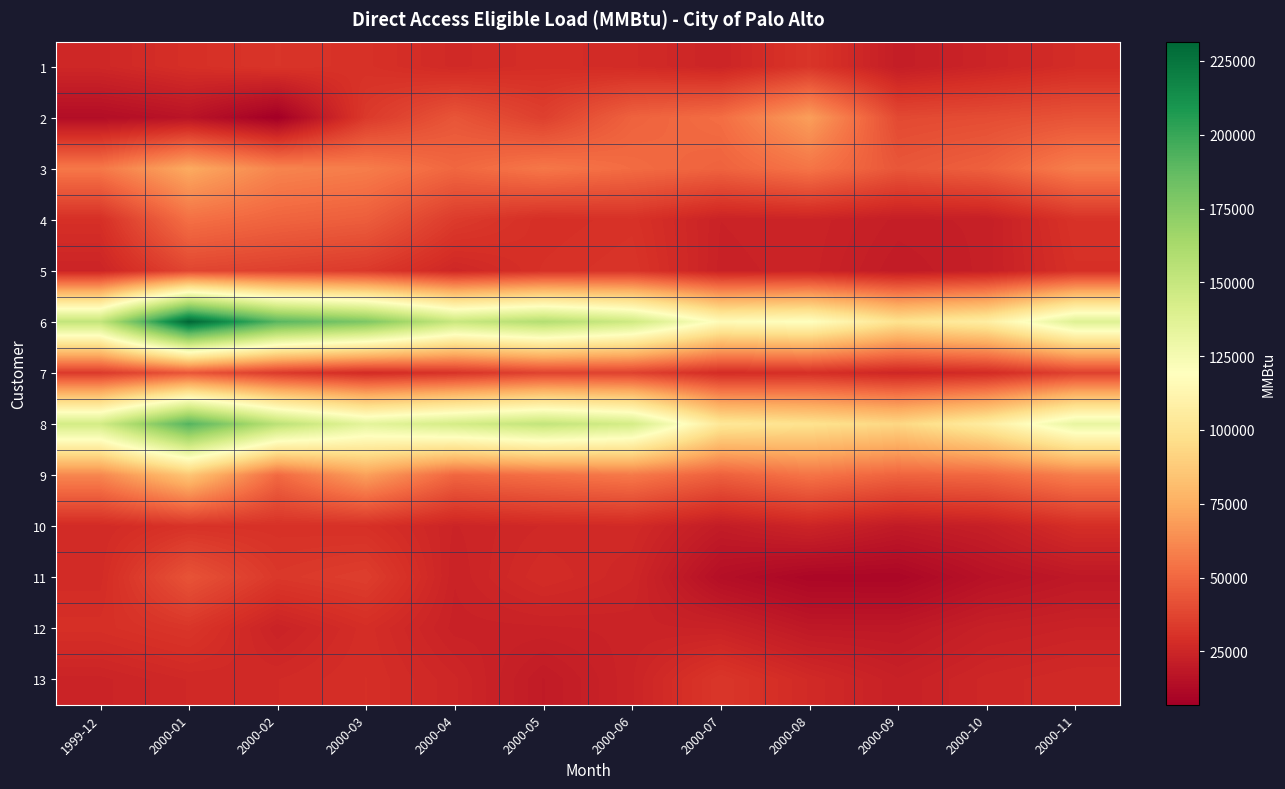

Which series changed the most between 2000-01 and 2000-06?

6